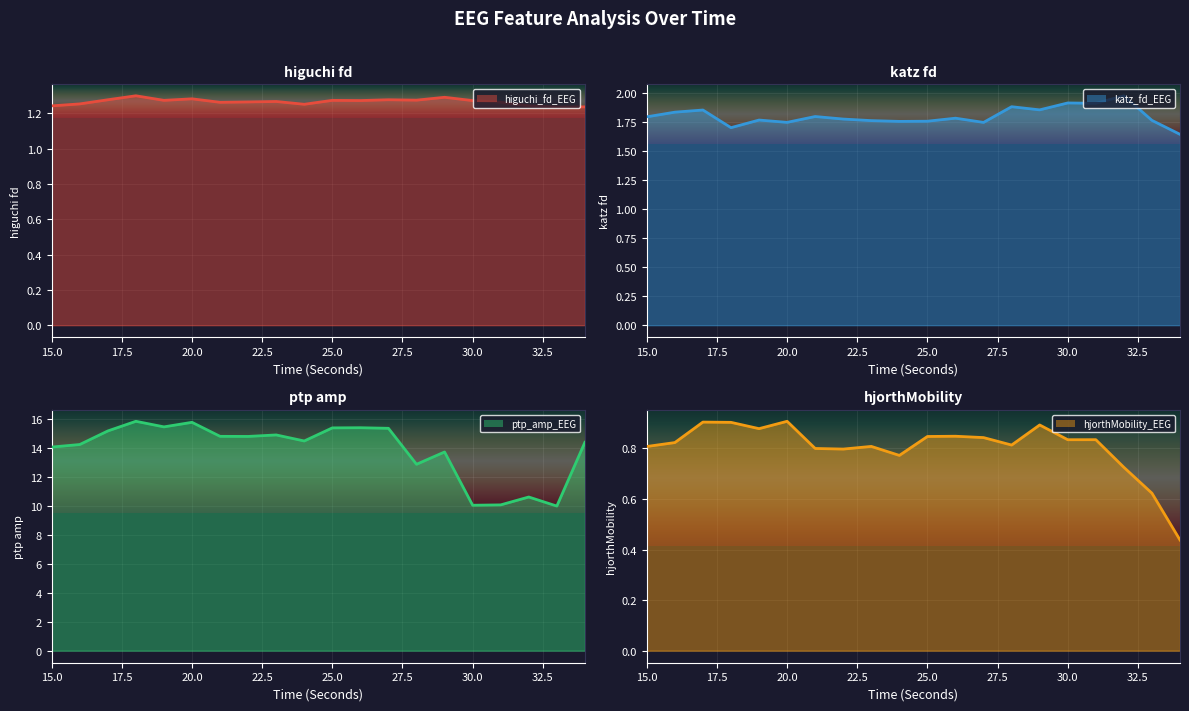

Rank the series by their maximum value, from highest to lowest.

ptp_amp_EEG, katz_fd_EEG, higuchi_fd_EEG, hjorthMobility_EEG